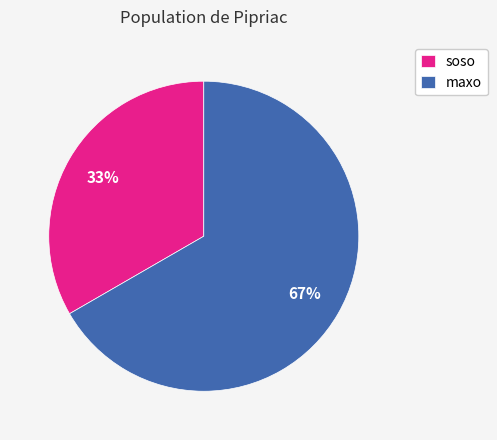

What is the ratio of the value at soso to the value at maxo?

0.5